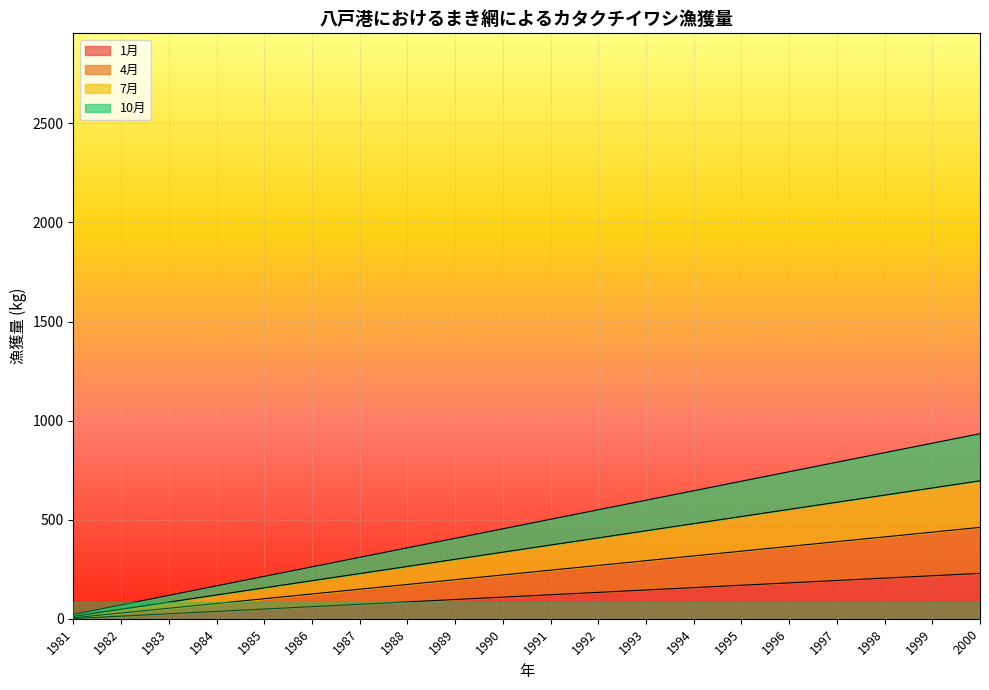

True or false: 10月 and 1月 cross at least once.

False